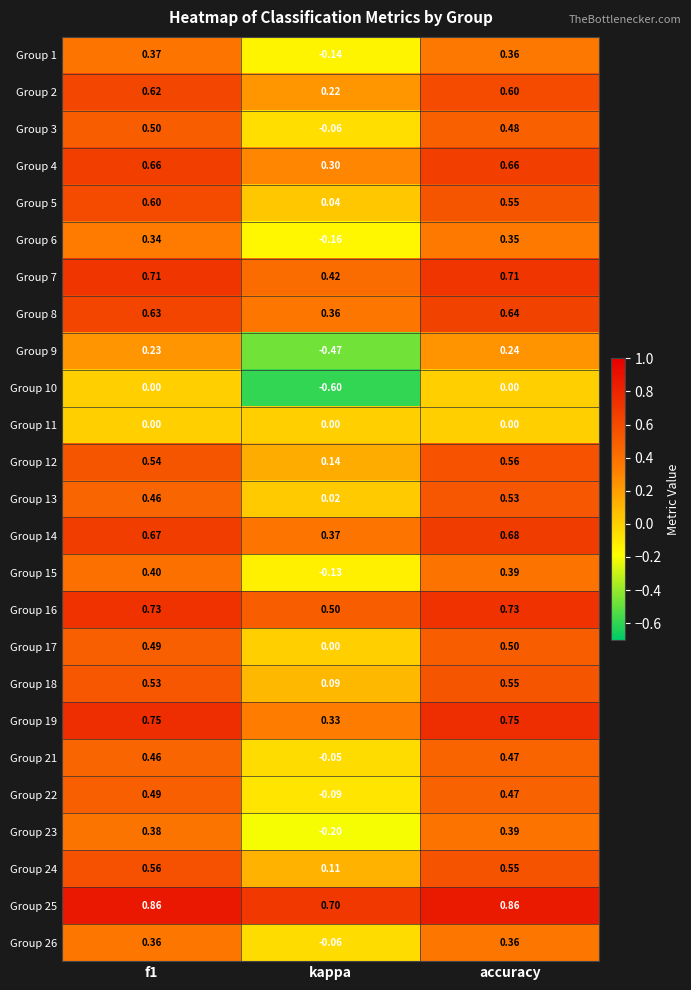

At which category is the sum across all series the highest?

accuracy